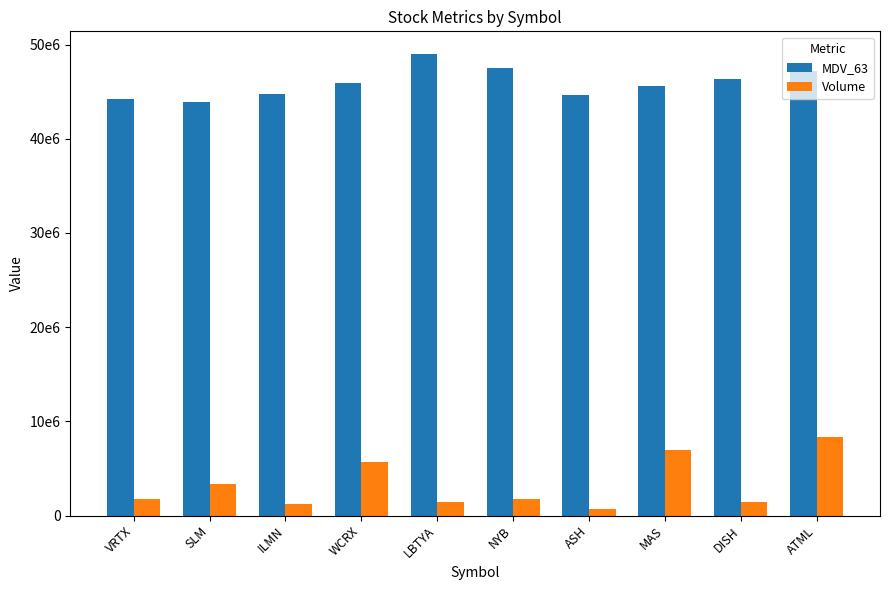

Are the bars grouped side by side (vs. stacked)?

Yes